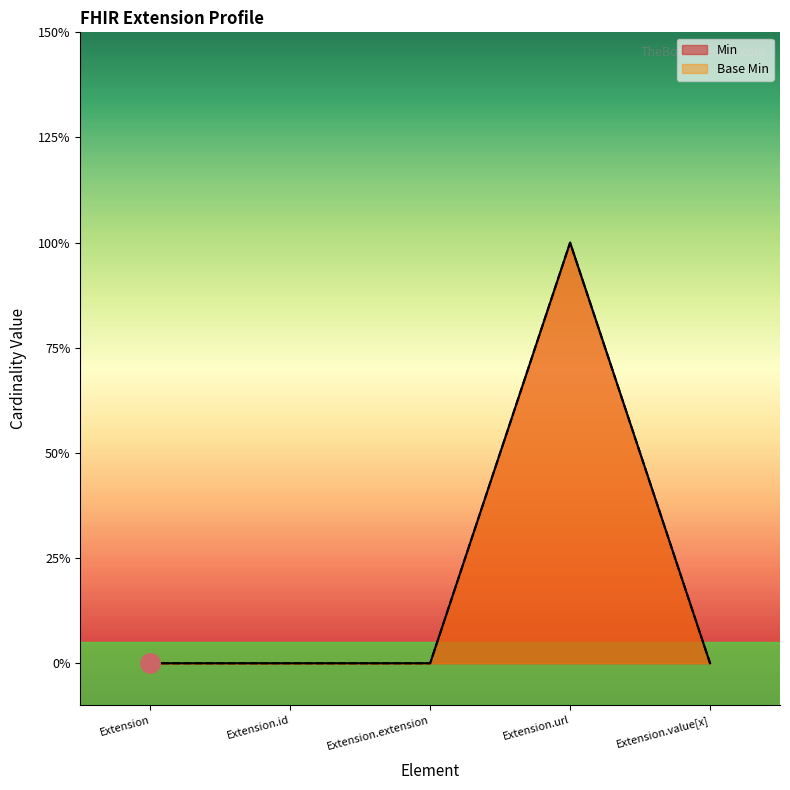

What position from the left is Extension.url?

4